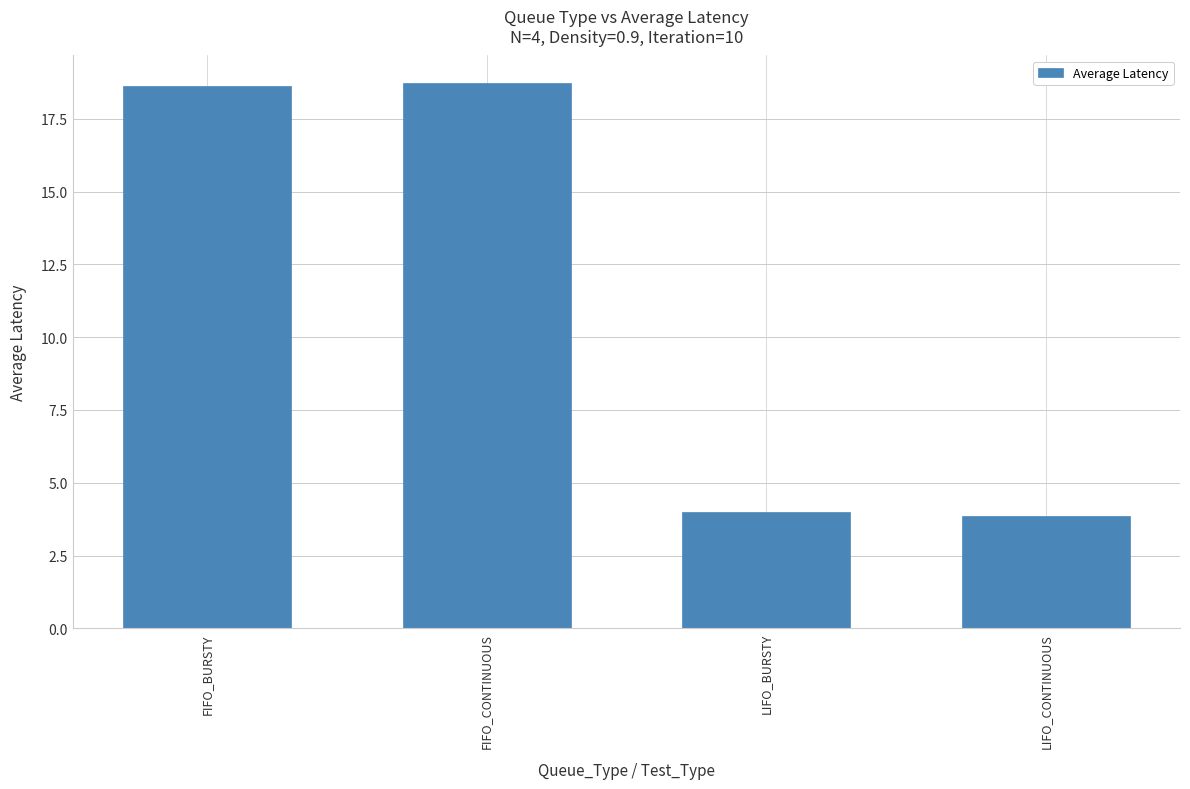

What is the maximum value shown in the chart?

18.7